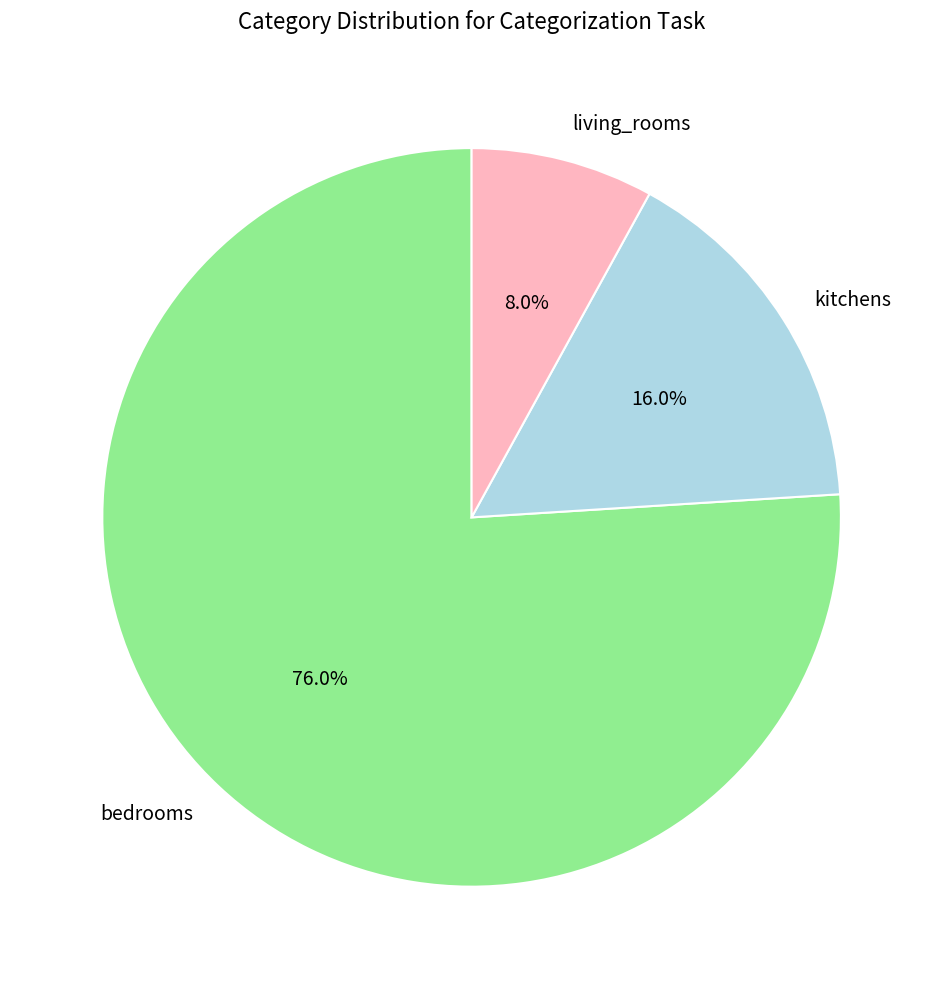

Does any single category account for the majority?

Yes